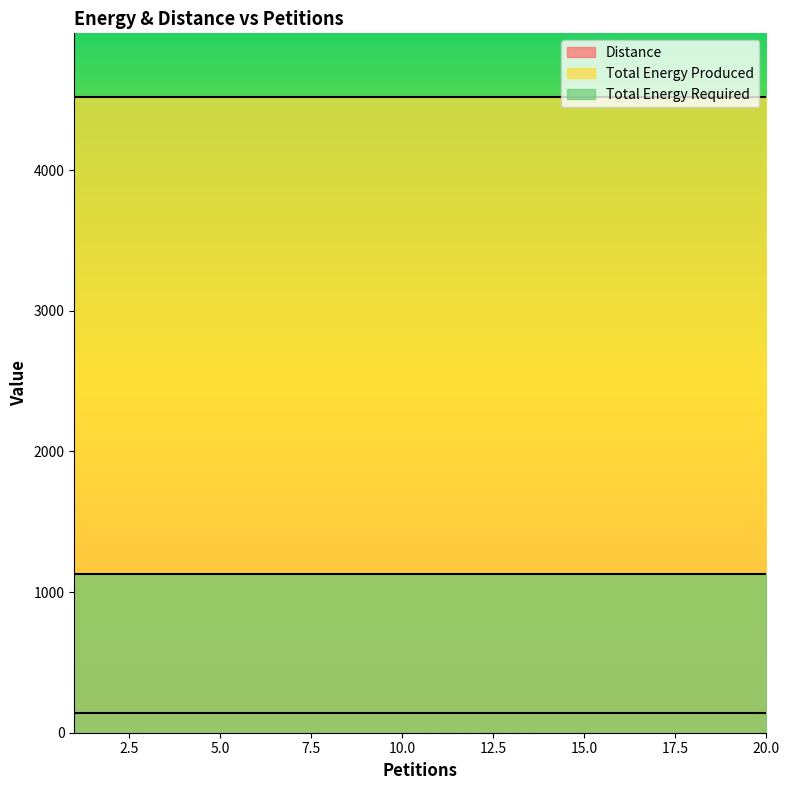

Reading left to right, transcribe all the data shown in this chart.

Distance: 1=139	2=139	3=139	4=139	5=139	6=139	7=139	8=139	9=139	10=139	11=139	12=139	13=139	14=139	15=139	16=139	17=139	18=139	19=139	20=139
Total Energy Produced: 1=4520	2=4520	3=4520	4=4520	5=4520	6=4520	7=4520	8=4520	9=4520	10=4520	11=4520	12=4520	13=4520	14=4520	15=4520	16=4520	17=4520	18=4520	19=4520	20=4520
Total Energy Required: 1=1130	2=1130	3=1130	4=1130	5=1130	6=1130	7=1130	8=1130	9=1130	10=1130	11=1130	12=1130	13=1130	14=1130	15=1130	16=1130	17=1130	18=1130	19=1130	20=1130